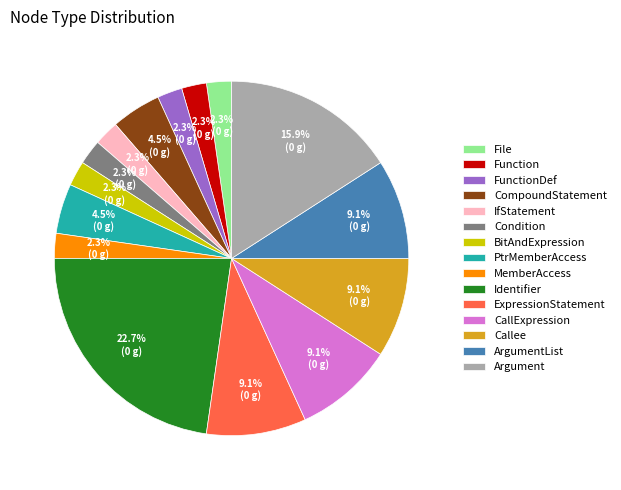

The Function slice represents 2% of the pie. True or false?

True